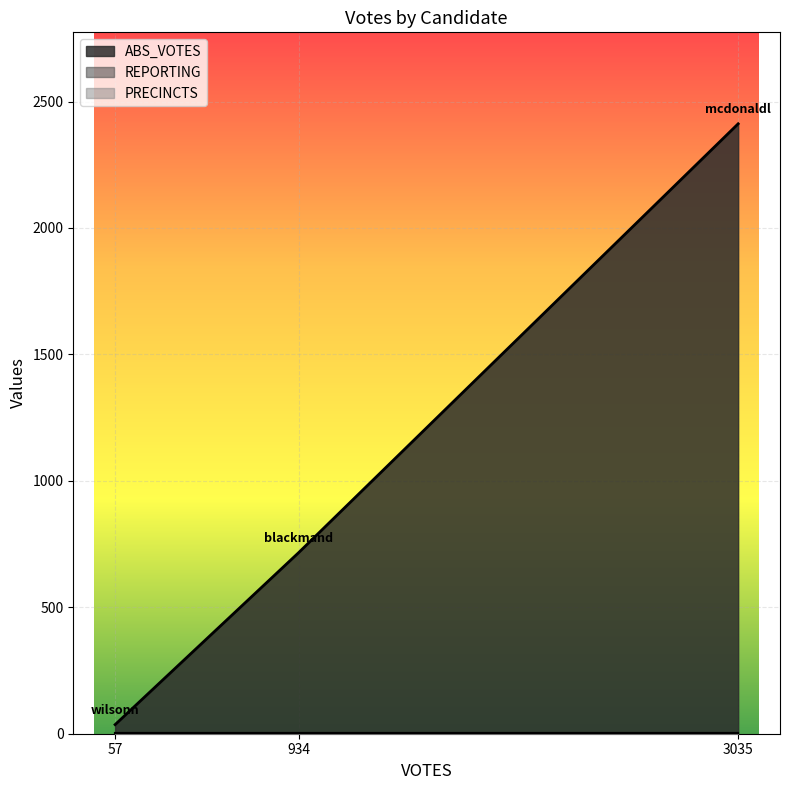

Which series has the largest total across all categories?

ABS_VOTES